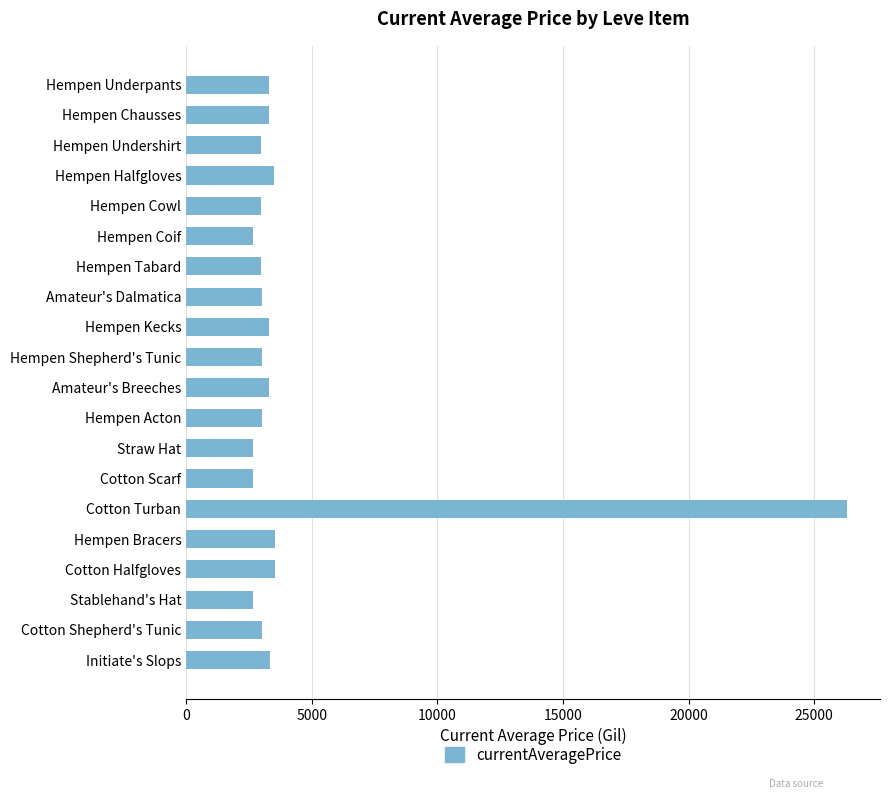

What is the greatest value displayed?

26304